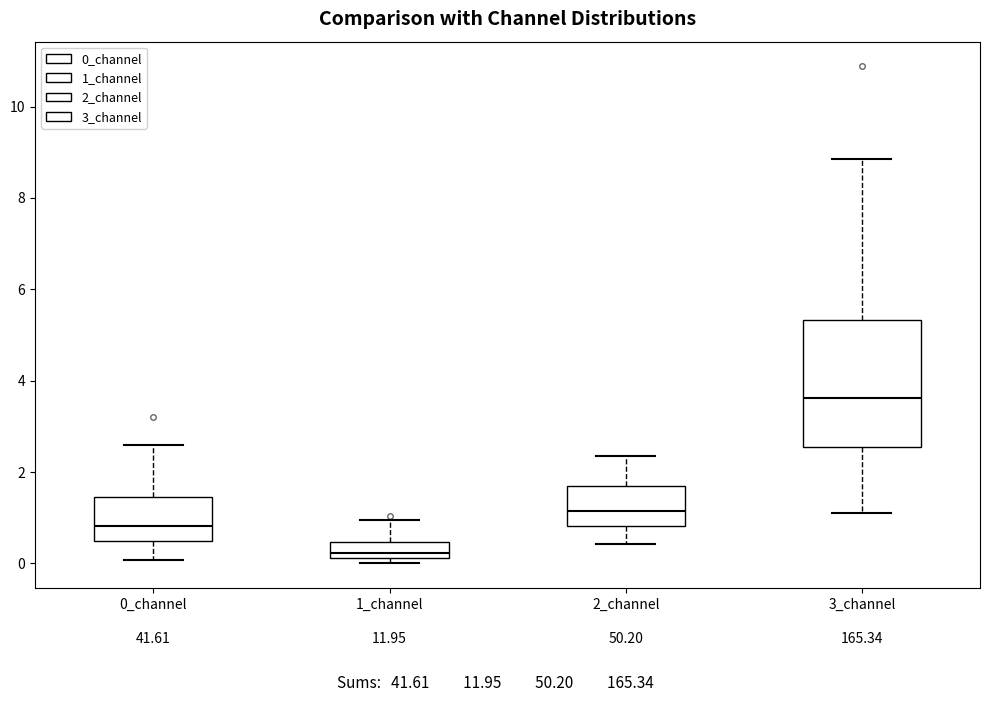

Which box's median line is the lowest?

1_channel